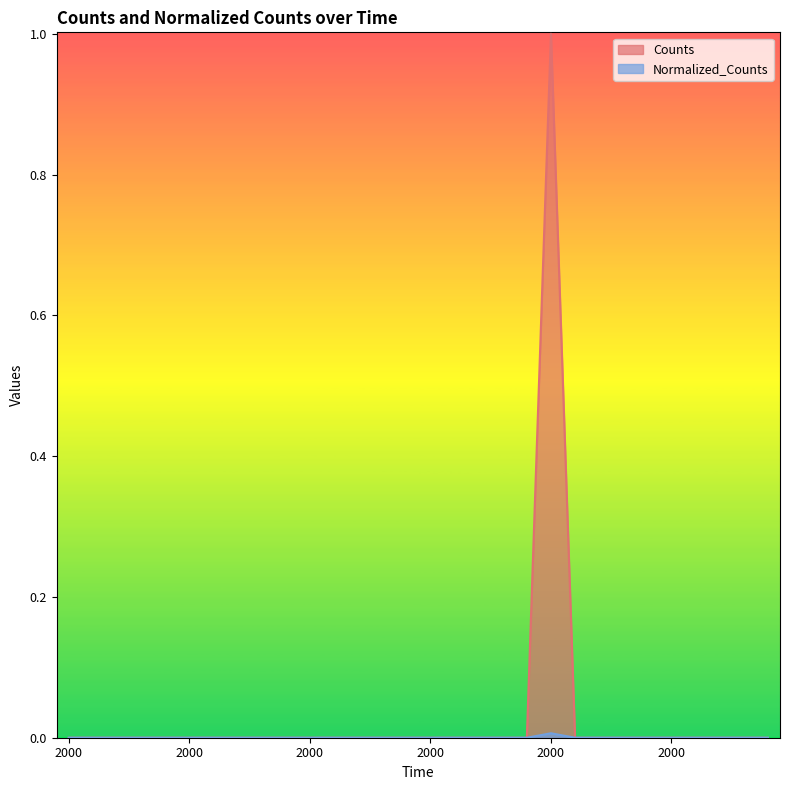

List the series in order of their overall mean, highest first.

Counts, Normalized_Counts